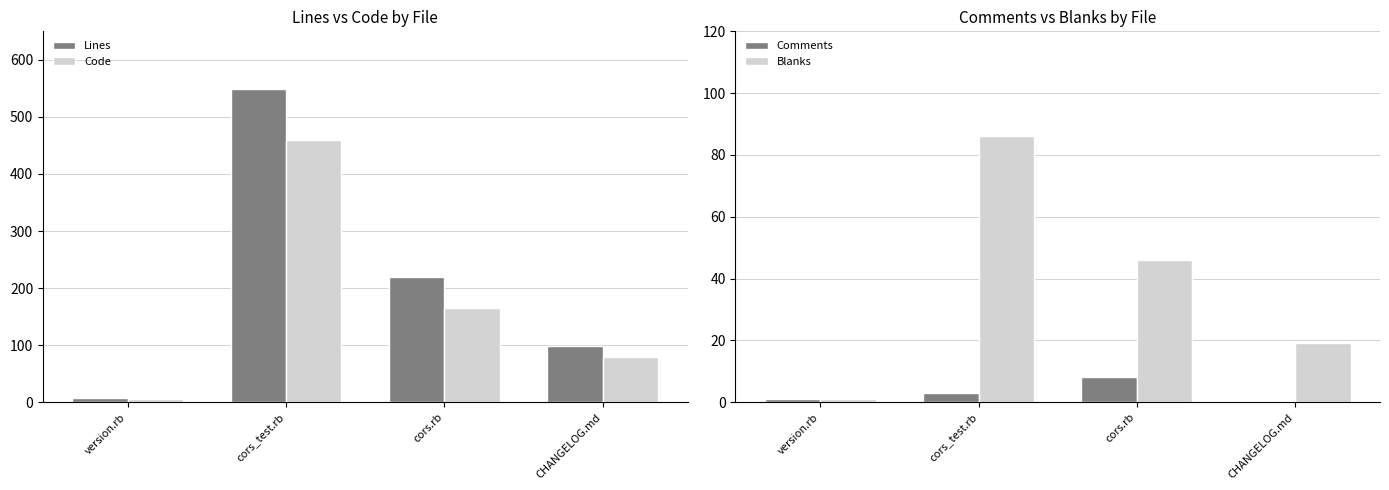

What is the difference between the Code values at cors_test.rb and cors.rb?

295